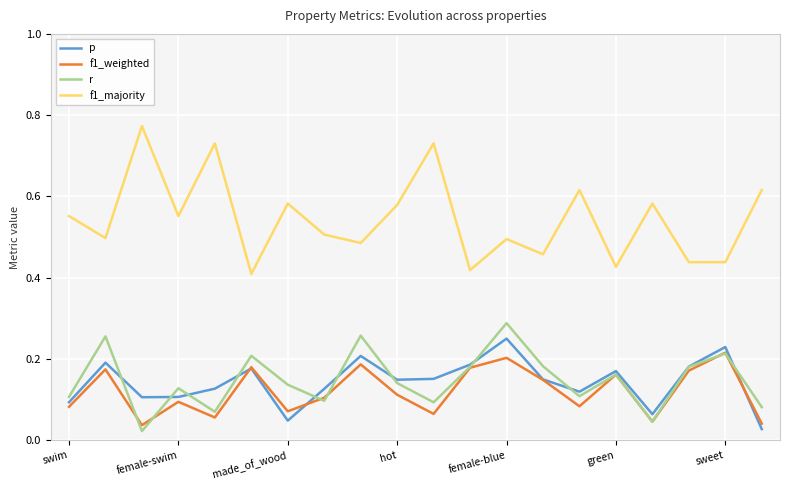

Which series has the widest spread of values?

f1_majority